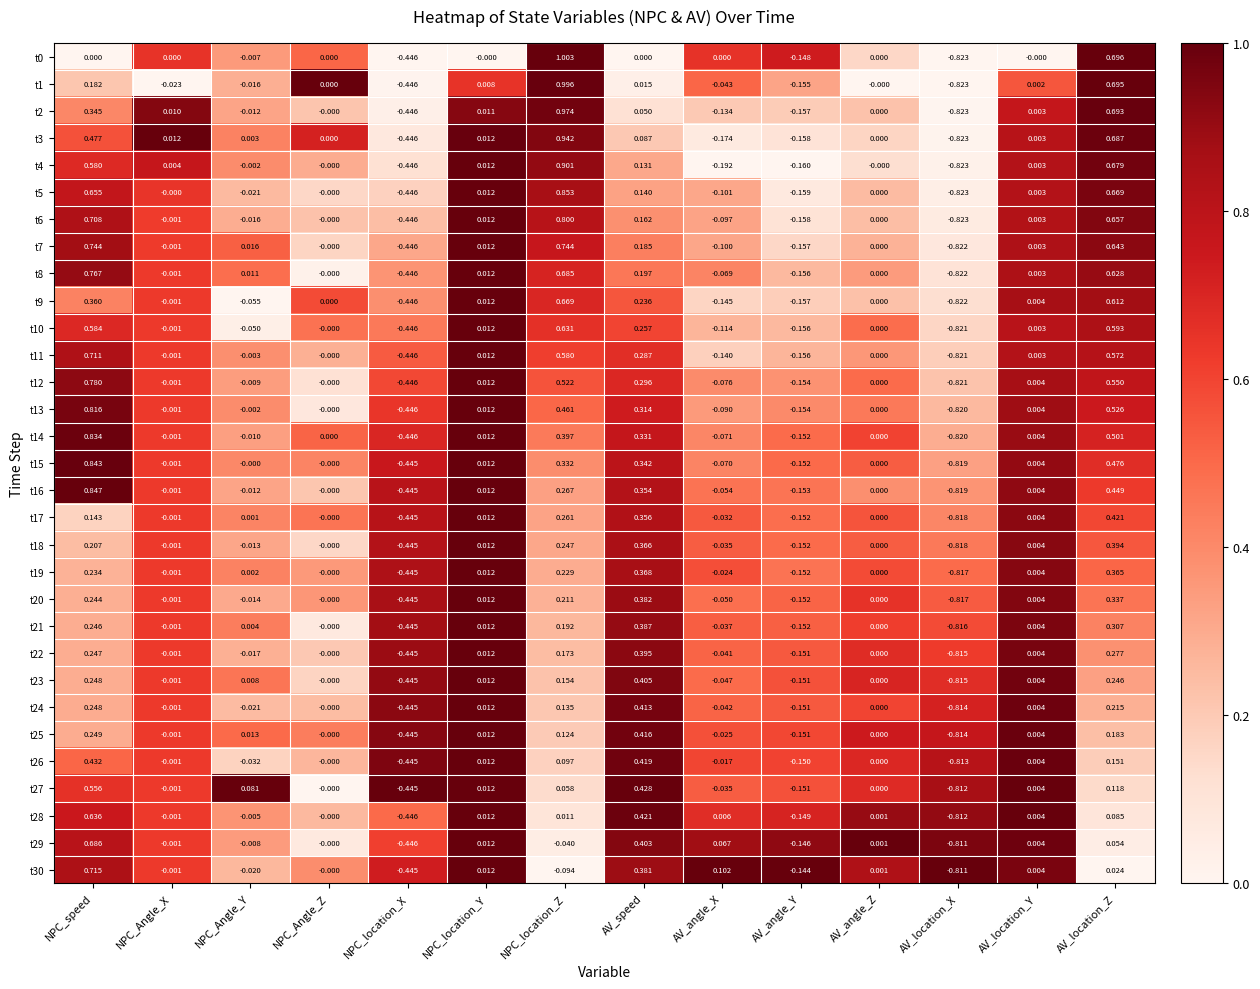

Which category has the lowest value across all series?

AV_location_X